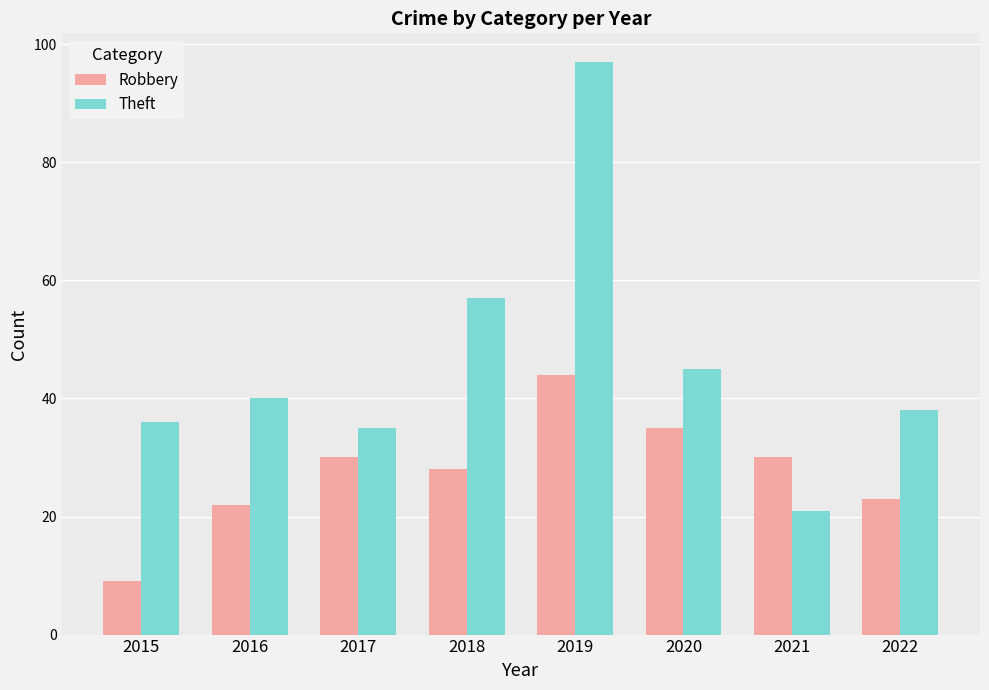

Read the Theft value at 2022, to the nearest 10.

40